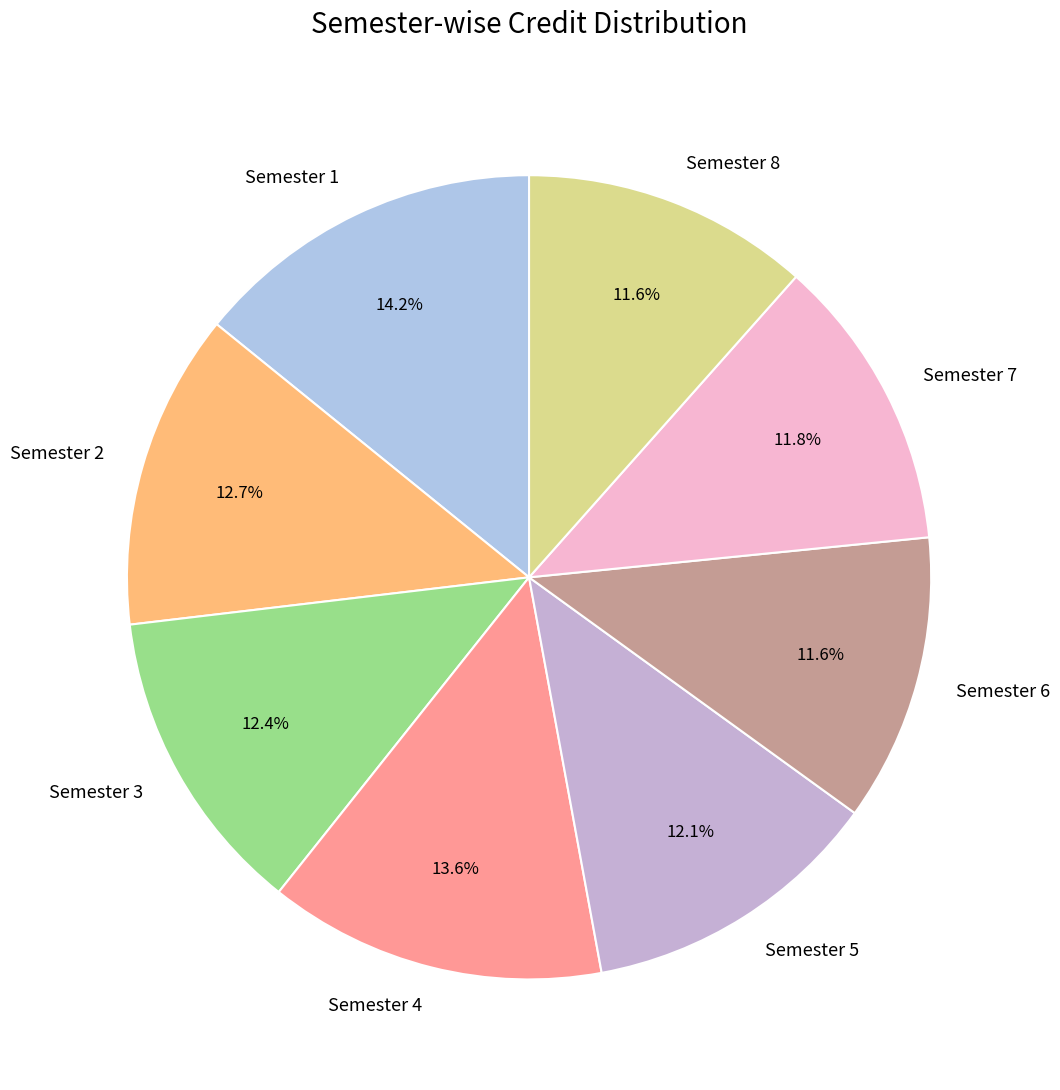

Does Semester 4 represent more than half of the total?

No